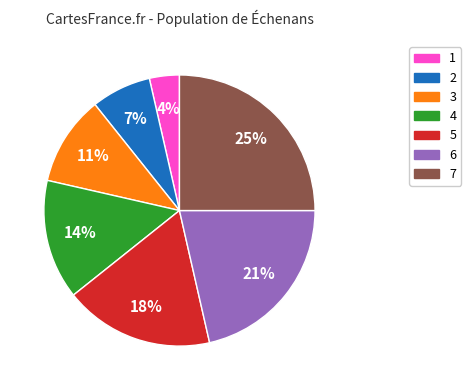

Does any single category account for the majority?

No